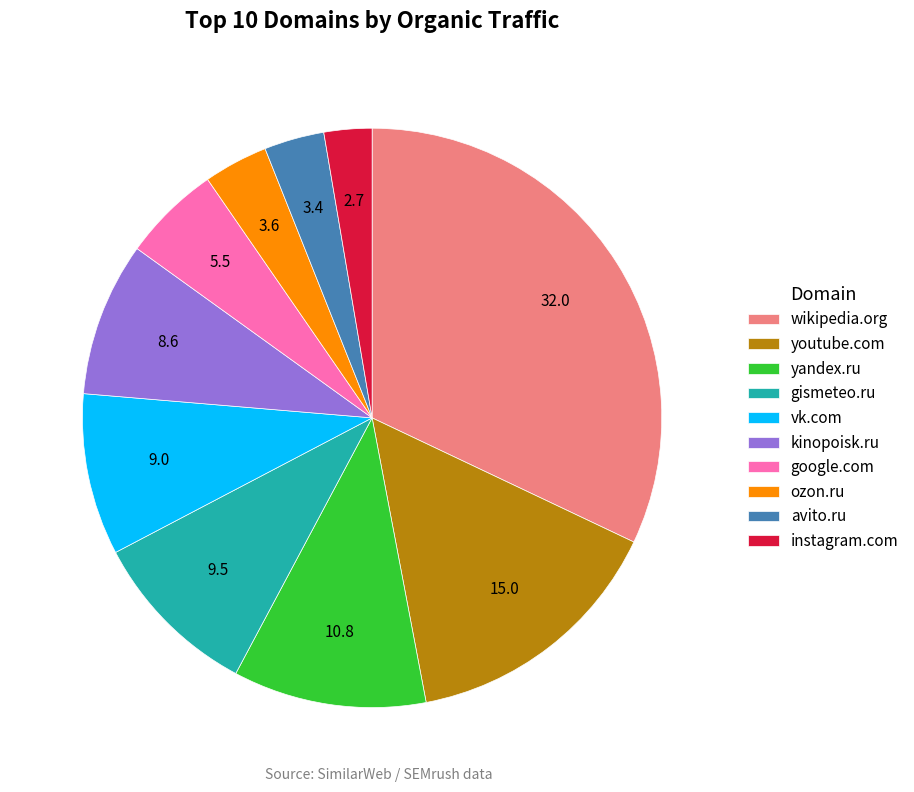

What is the ratio of the value at kinopoisk.ru to the value at youtube.com?

0.6